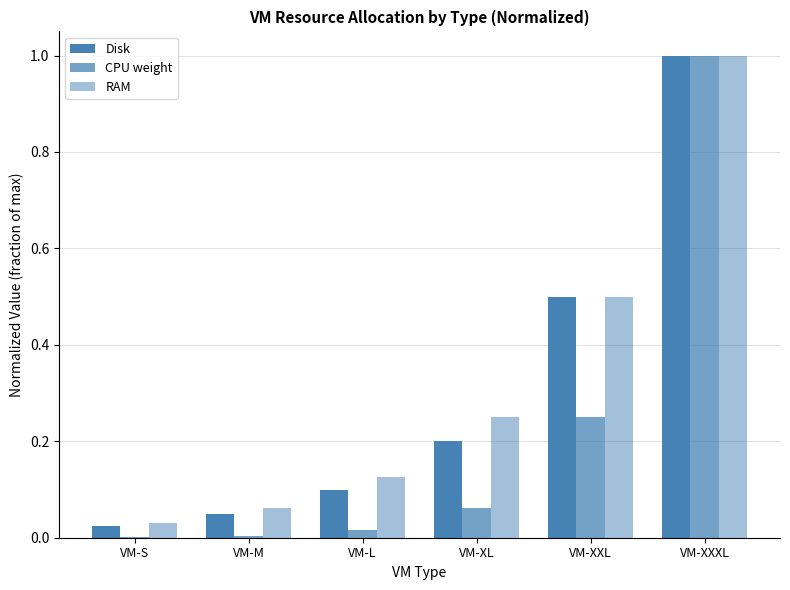

Rank the categories by RAM value from highest to lowest.

VM-XXXL, VM-XXL, VM-XL, VM-L, VM-M, VM-S